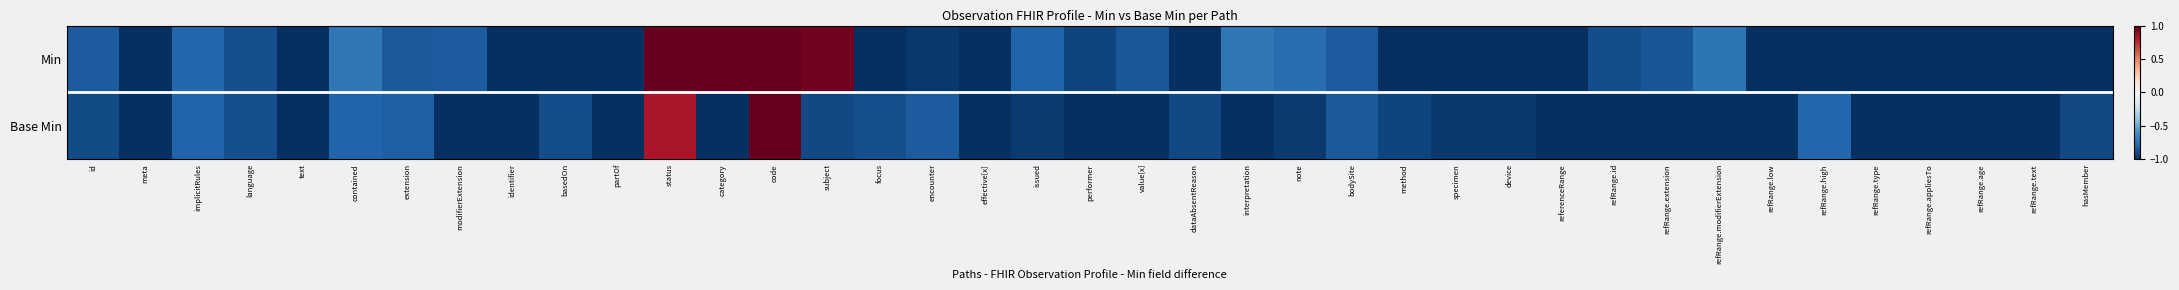

Reading right to left, what are all the values shown in this chart?

Min: hasMember=-1.0	refRange.text=-1.0	refRange.age=-1.0	refRange.appliesTo=-1.0	refRange.type=-1.0	refRange.high=-1.0	refRange.low=-1.0	refRange.modifierExtension=-0.7	refRange.extension=-0.9	refRange.id=-0.9	referenceRange=-1.0	device=-1.0	specimen=-1.0	method=-1.0	bodySite=-0.8	note=-0.8	interpretation=-0.7	dataAbsentReason=-1.0	value[x]=-0.8	performer=-0.9	issued=-0.8	effective[x]=-1.0	encounter=-1.0	focus=-1.0	subject=1.0	code=1.0	category=1.0	status=1.0	partOf=-1.0	basedOn=-1.0	identifier=-1.0	modifierExtension=-0.8	extension=-0.8	contained=-0.7	text=-1.0	language=-0.9	implicitRules=-0.8	meta=-1.0	id=-0.8
Base Min: hasMember=-0.9	refRange.text=-1.0	refRange.age=-1.0	refRange.appliesTo=-1.0	refRange.type=-1.0	refRange.high=-0.8	refRange.low=-1.0	refRange.modifierExtension=-1.0	refRange.extension=-1.0	refRange.id=-1.0	referenceRange=-1.0	device=-1.0	specimen=-1.0	method=-0.9	bodySite=-0.8	note=-1.0	interpretation=-1.0	dataAbsentReason=-0.9	value[x]=-1.0	performer=-1.0	issued=-1.0	effective[x]=-1.0	encounter=-0.8	focus=-0.9	subject=-0.9	code=1.0	category=-1.0	status=0.8	partOf=-1.0	basedOn=-0.9	identifier=-1.0	modifierExtension=-1.0	extension=-0.8	contained=-0.8	text=-1.0	language=-0.9	implicitRules=-0.8	meta=-1.0	id=-0.9